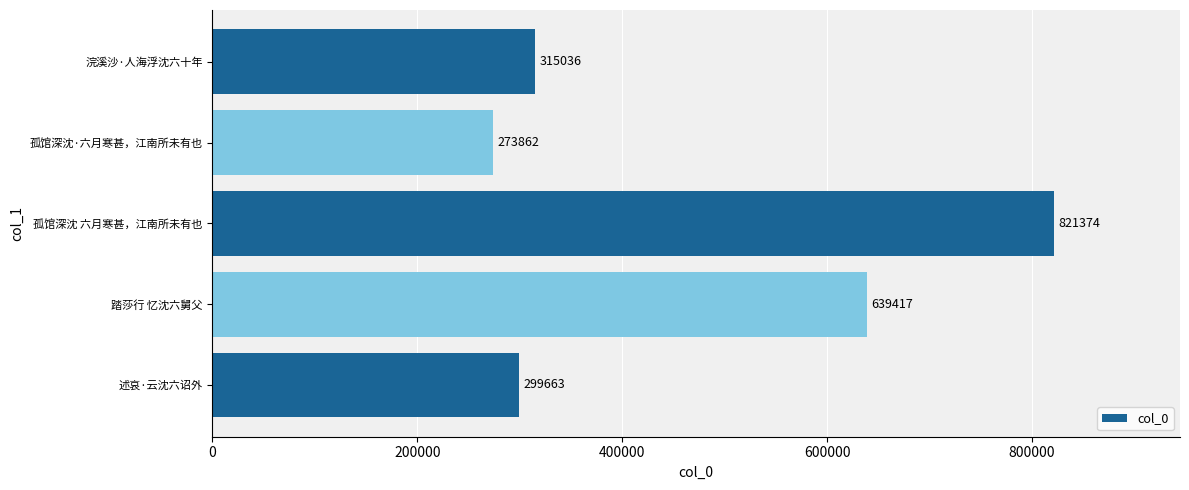

How many data points does each series have?

5